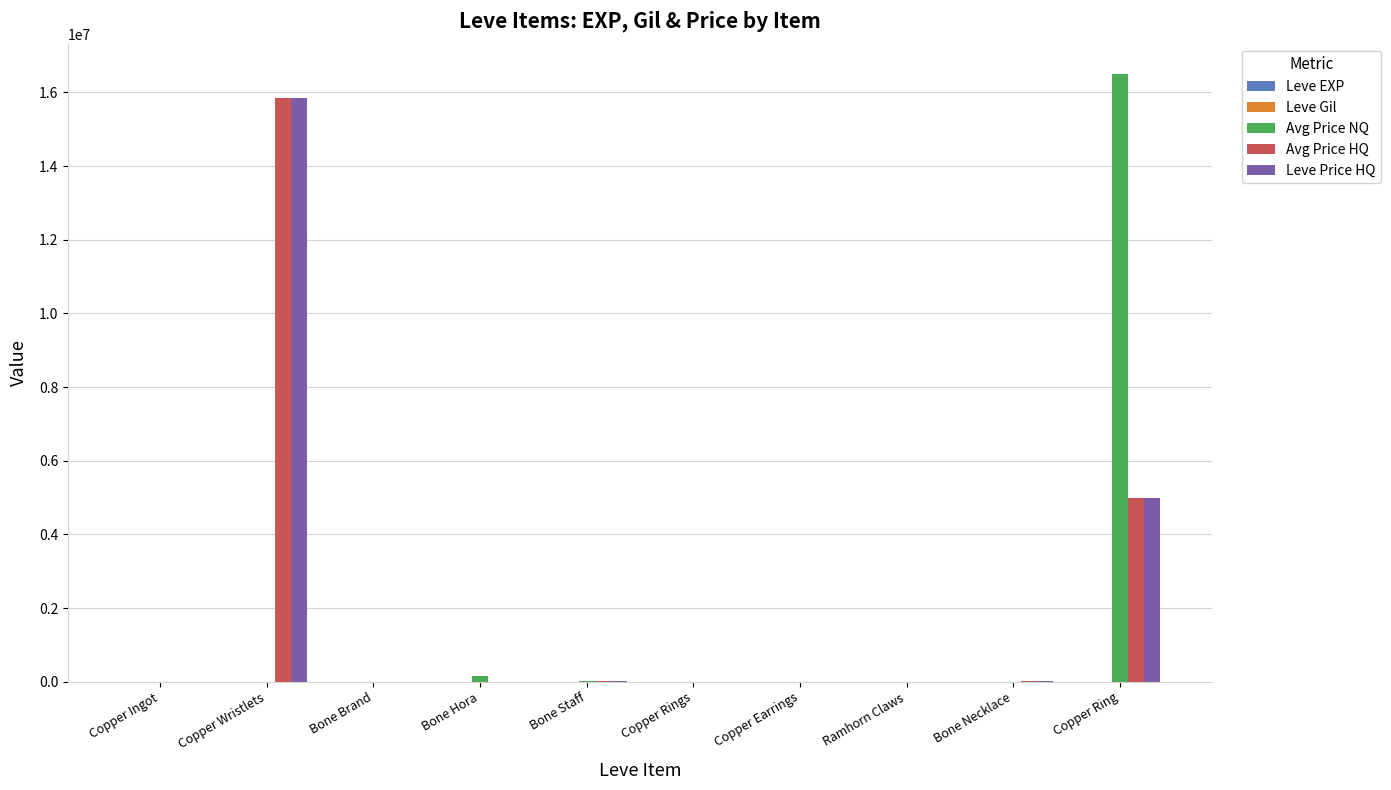

What is the sum of all Avg Price NQ values?

16658748